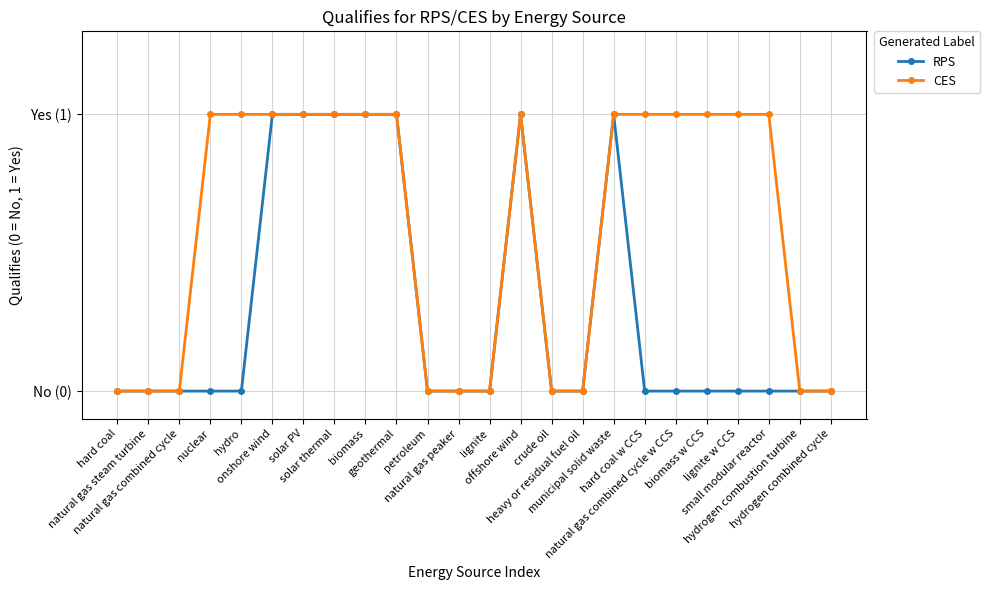

True or false: RPS and CES cross at least once.

False